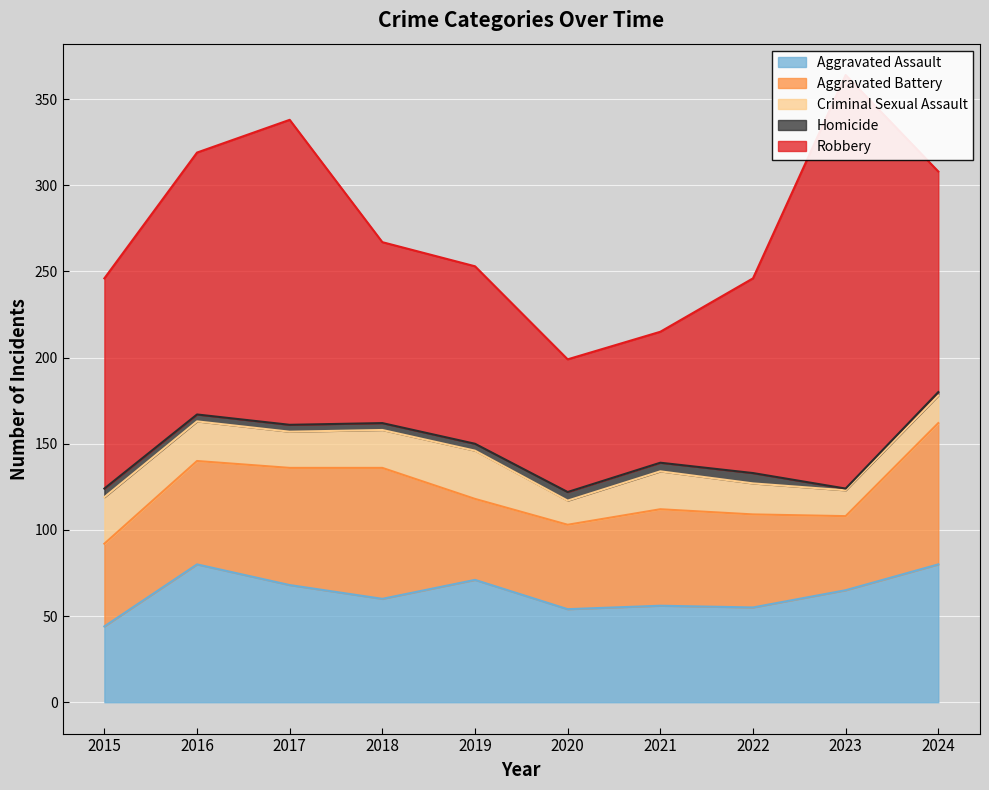

What is the minimum value for Aggravated Battery?

43